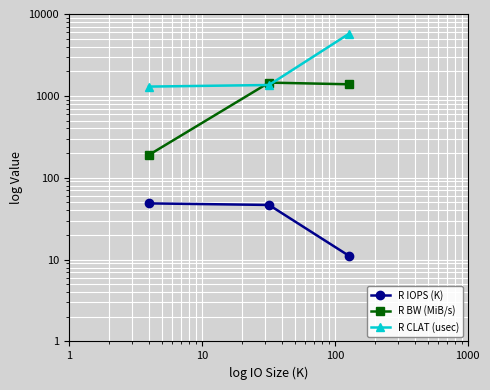

Reading right to left, transcribe all the data shown in this chart.

R IOPS (K): 11.1	46.5	48.6
R BW (MiB/s): 1385.0	1452.0	190.0
R CLAT (usec): 5749.9	1357.4	1298.3